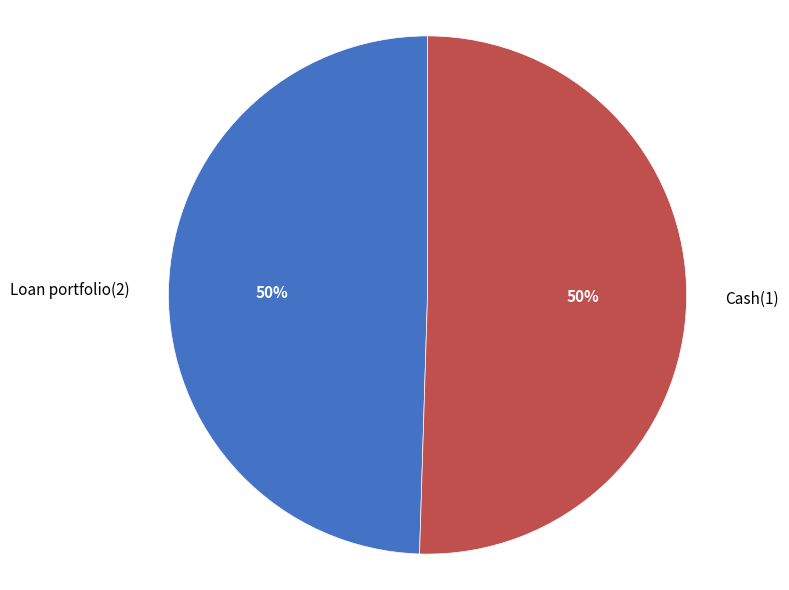

Count the number of slices in the pie.

2